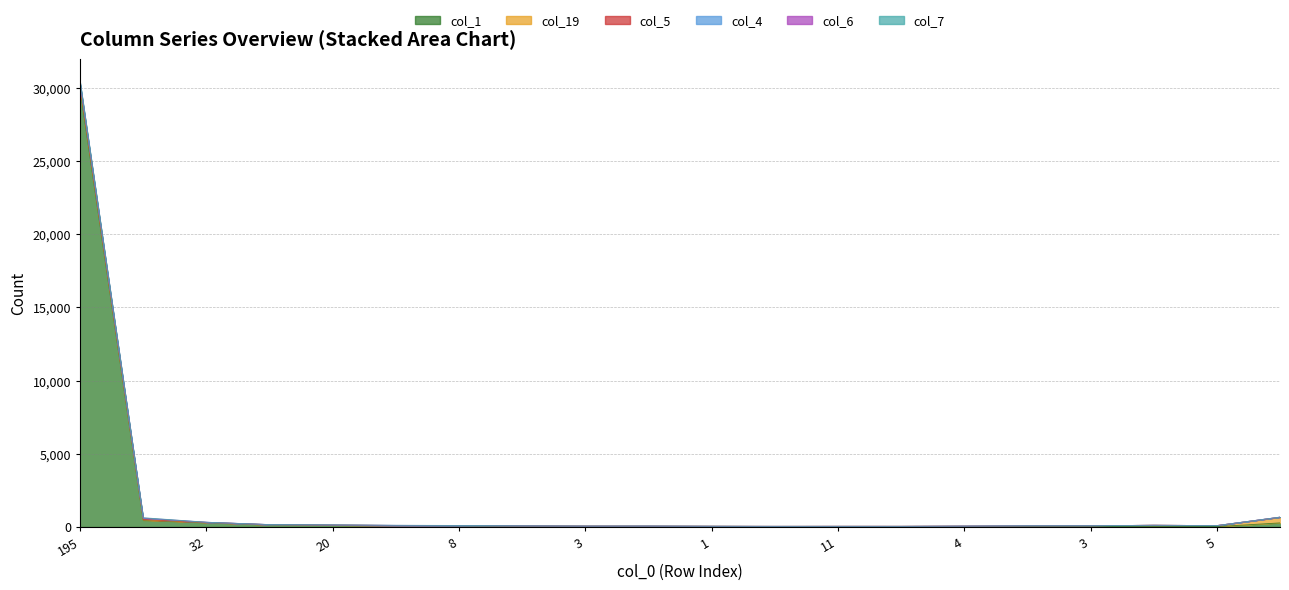

At which category is the sum across all series the highest?

195